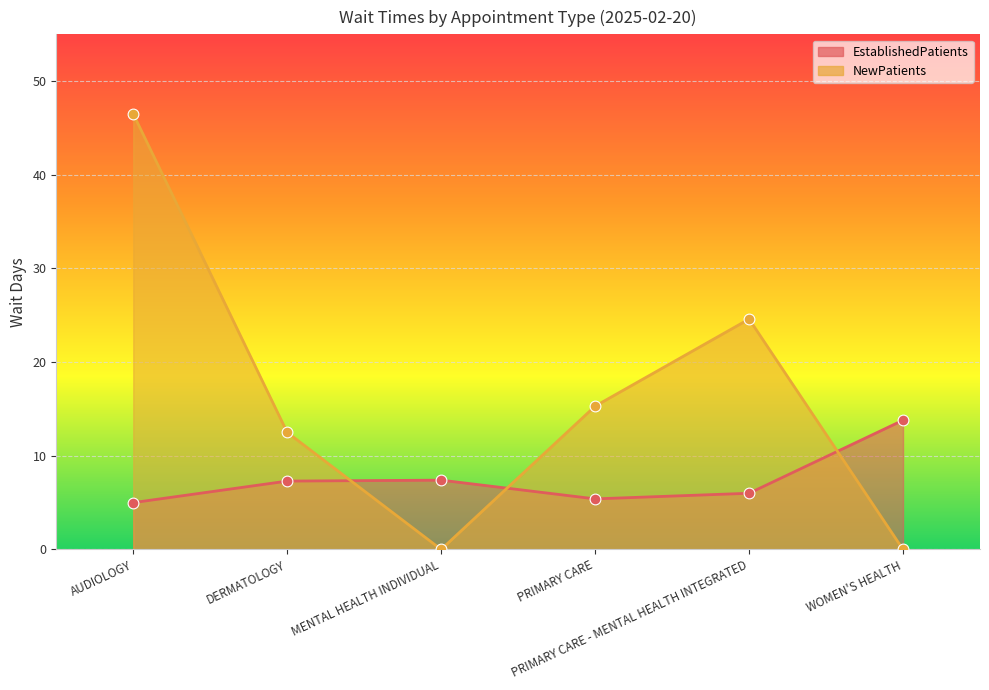

Which series has the largest total across all categories?

NewPatients